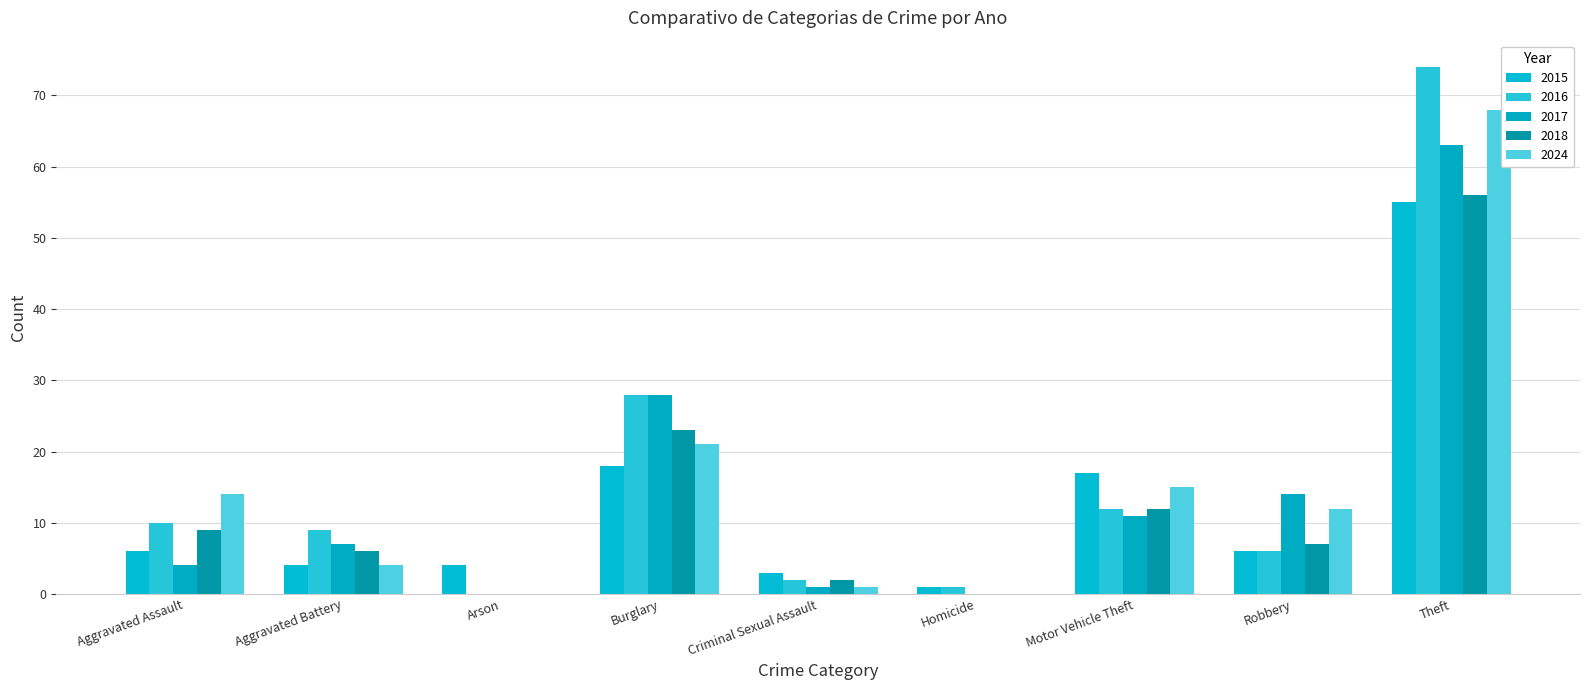

Between Theft and Robbery, which is larger?

Theft